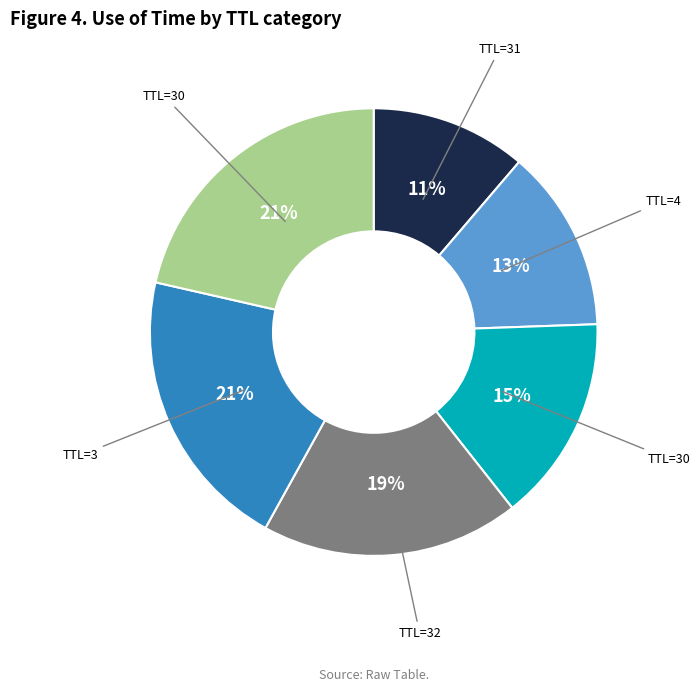

Does any single category account for the majority?

No